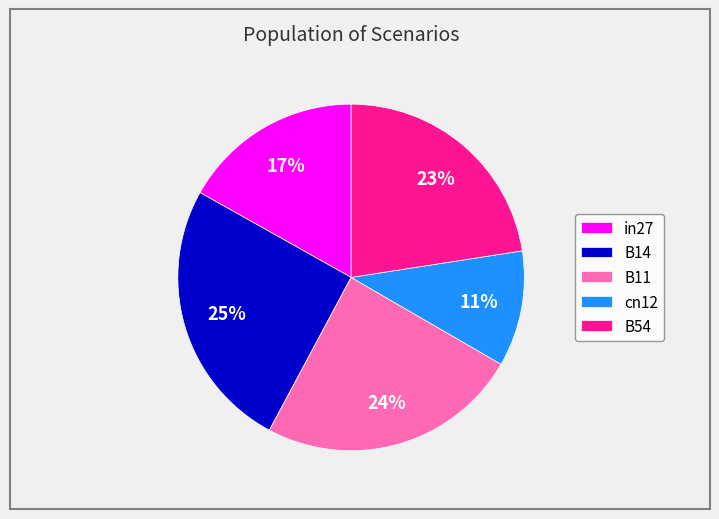

Count the number of slices in the pie.

5